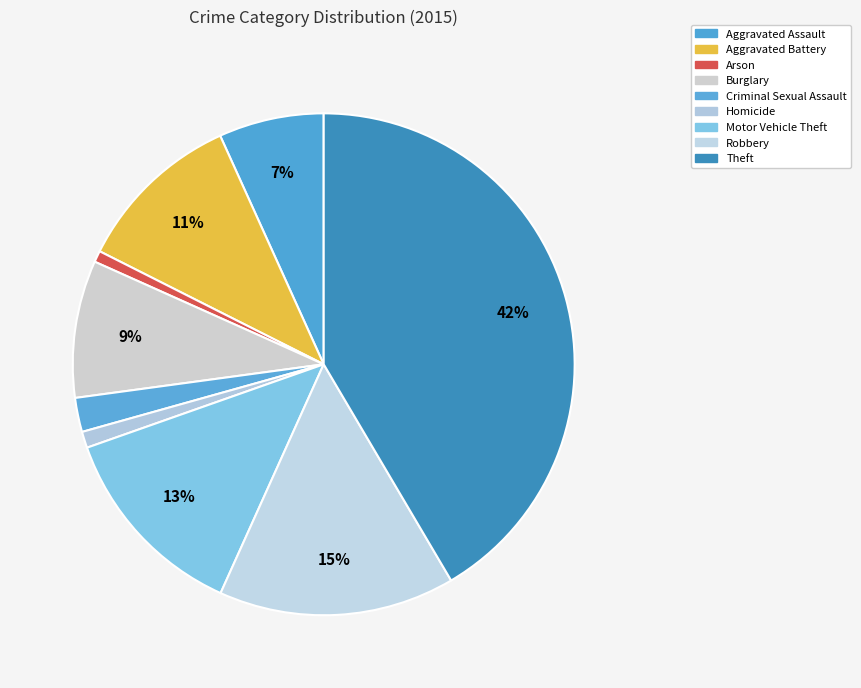

To the nearest percent, what is the difference between the largest and smallest slice percentages?

41%